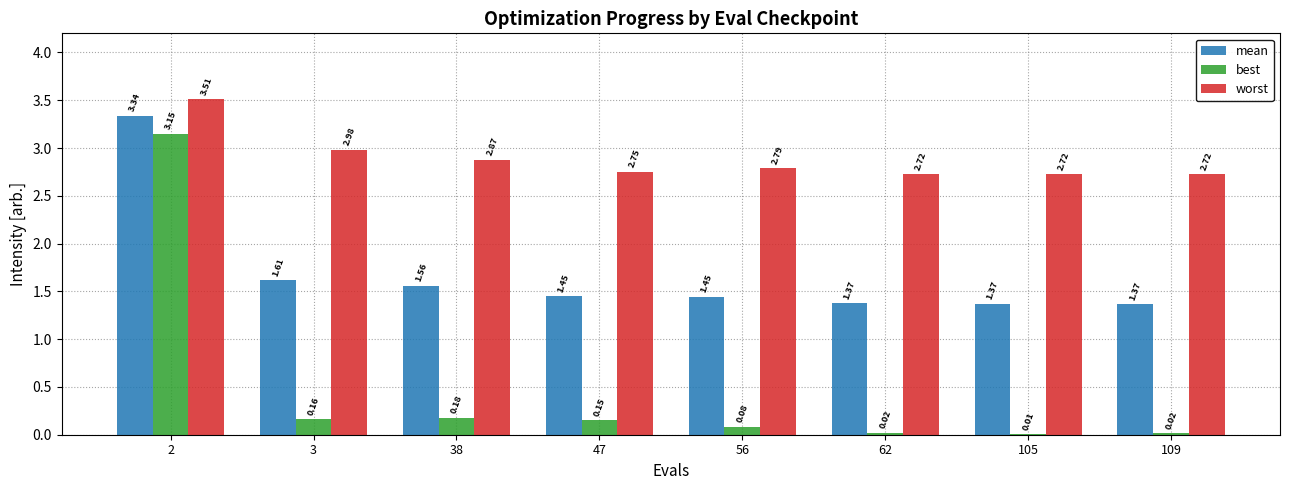

Is the value of best at 3 greater than the value of worst at 2?

No